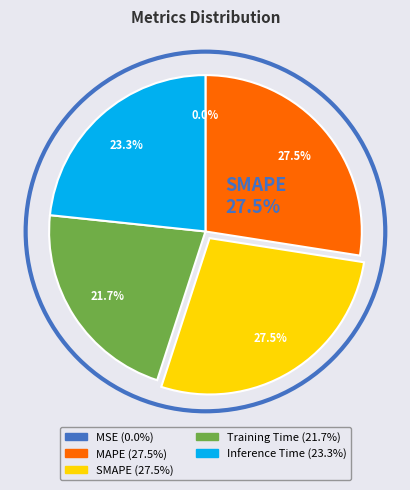

True or false: Training Time accounts for 22% of the total.

True